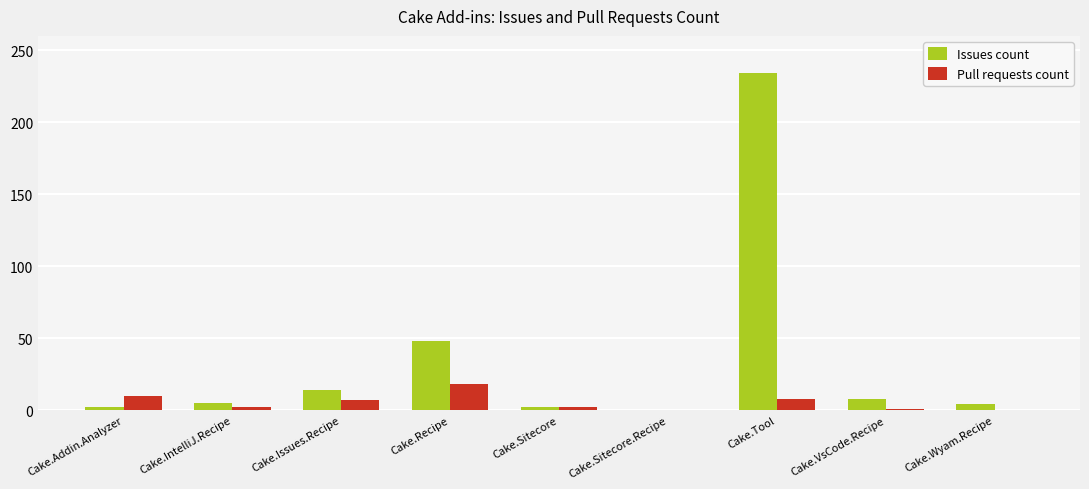

What is the sum of all Issues count values?

317